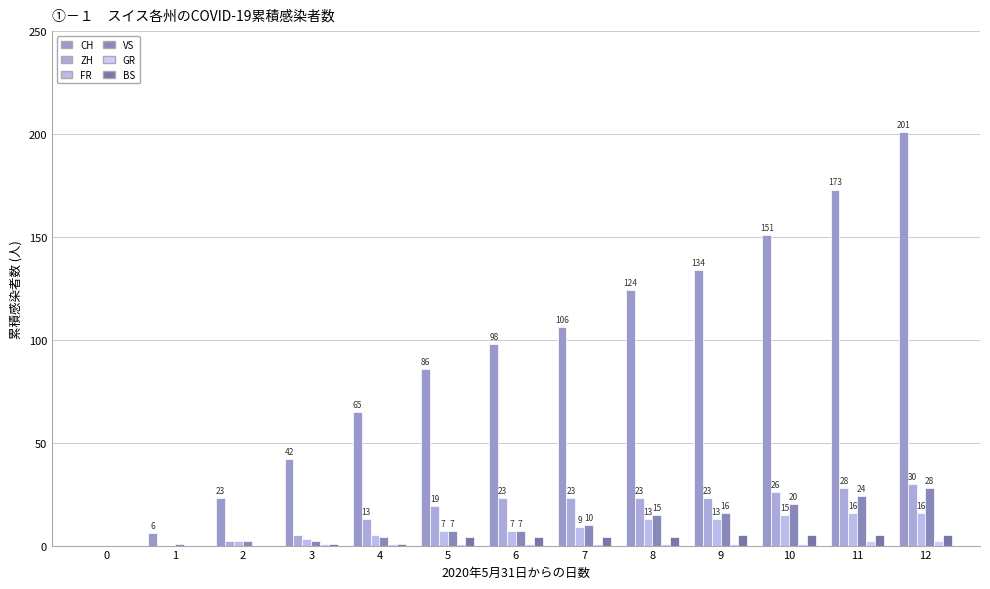

Reading left to right, extract all data points from this chart.

CH: 0=0	1=6	2=23	3=42	4=65	5=86	6=98	7=106	8=124	9=134	10=151	11=173	12=201
ZH: 0=0	1=0	2=2	3=5	4=13	5=19	6=23	7=23	8=23	9=23	10=26	11=28	12=30
FR: 0=0	1=0	2=2	3=3	4=5	5=7	6=7	7=9	8=13	9=13	10=15	11=16	12=16
VS: 0=0	1=1	2=2	3=2	4=4	5=7	6=7	7=10	8=15	9=16	10=20	11=24	12=28
GR: 0=0	1=0	2=0	3=1	4=1	5=1	6=1	7=1	8=1	9=1	10=1	11=2	12=2
BS: 0=0	1=0	2=0	3=1	4=1	5=4	6=4	7=4	8=4	9=5	10=5	11=5	12=5